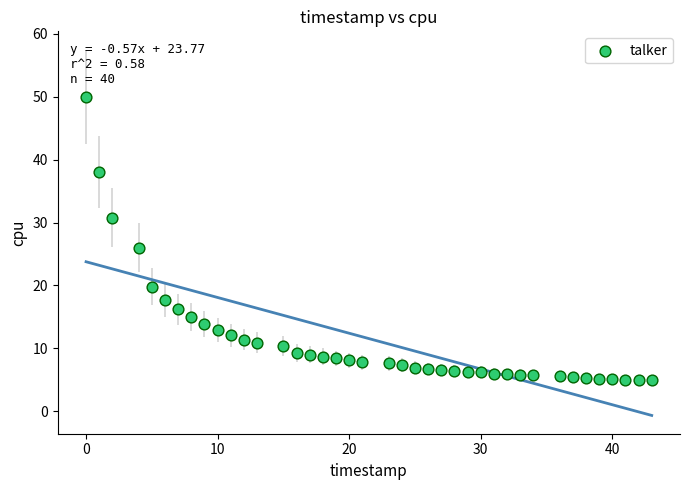

What is the range of Y values (max minus min)?

45.1